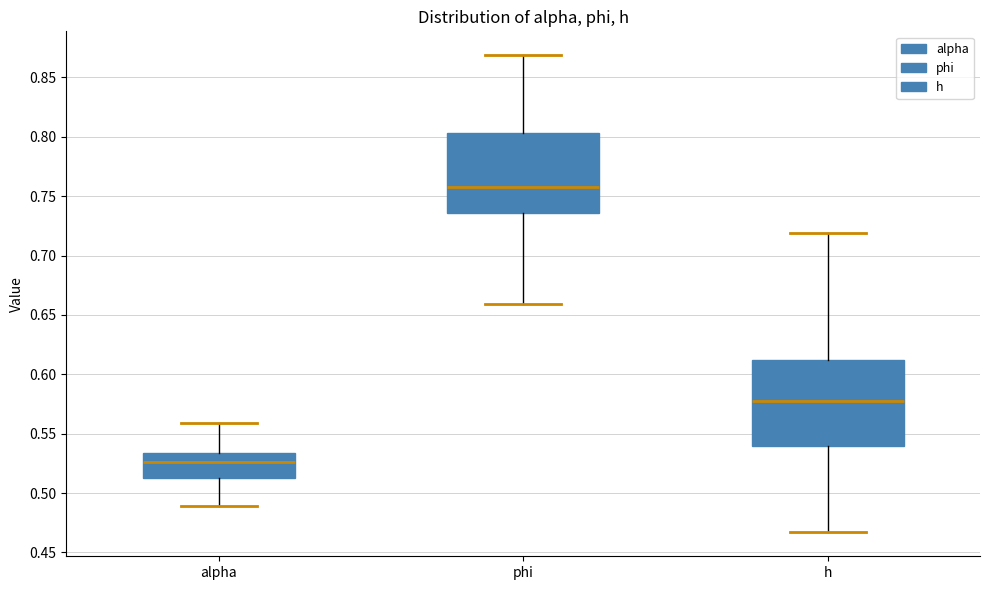

Reading left to right, read every box against the y-axis: the position of its median line, the range the box covers, and the ends of its whiskers. The values are not printed on the chart, so give them approximately, as read against the axis.

alpha: median 0.525, box 0.515 to 0.535, whiskers 0.490 to 0.560
phi: median 0.760, box 0.735 to 0.805, whiskers 0.660 to 0.870
h: median 0.575, box 0.540 to 0.610, whiskers 0.465 to 0.720